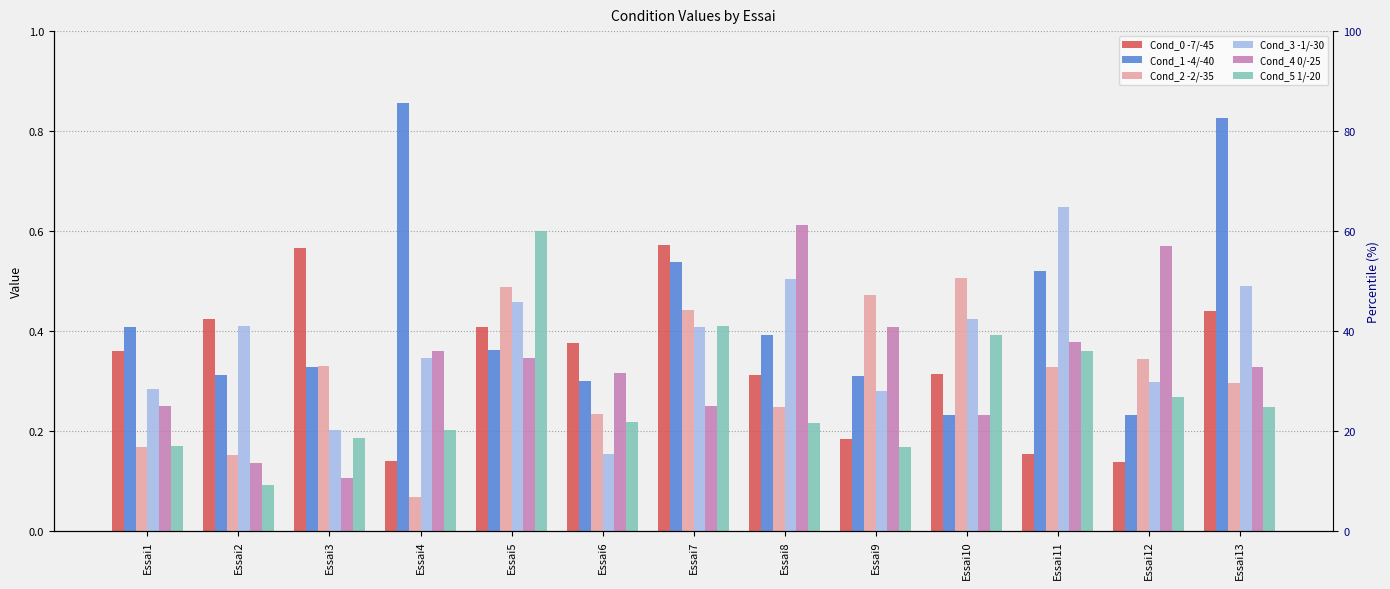

What value does the Cond_3 -1/-30 series have at Essai11?

0.6